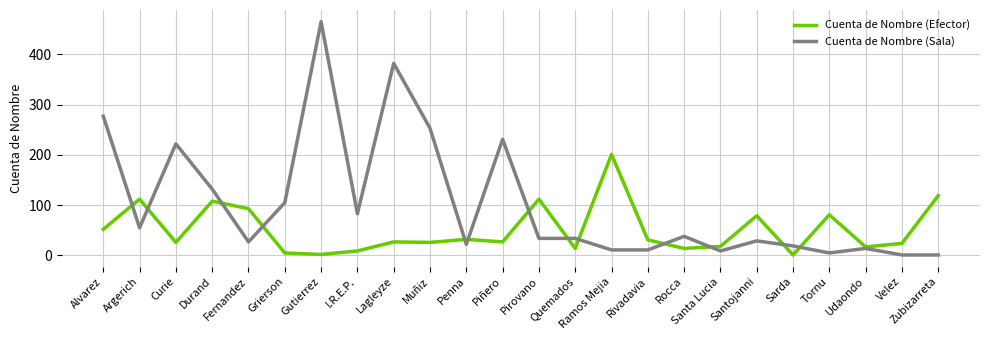

Where is the first local maximum for Cuenta de Nombre (Efector)?

Argerich